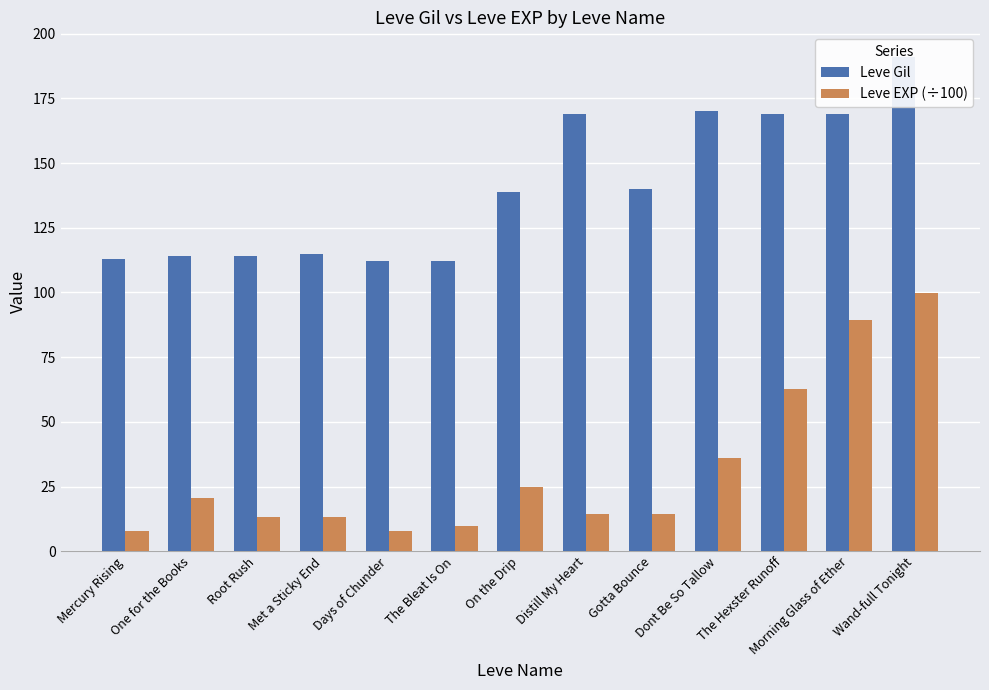

How many groups of bars are there?

13